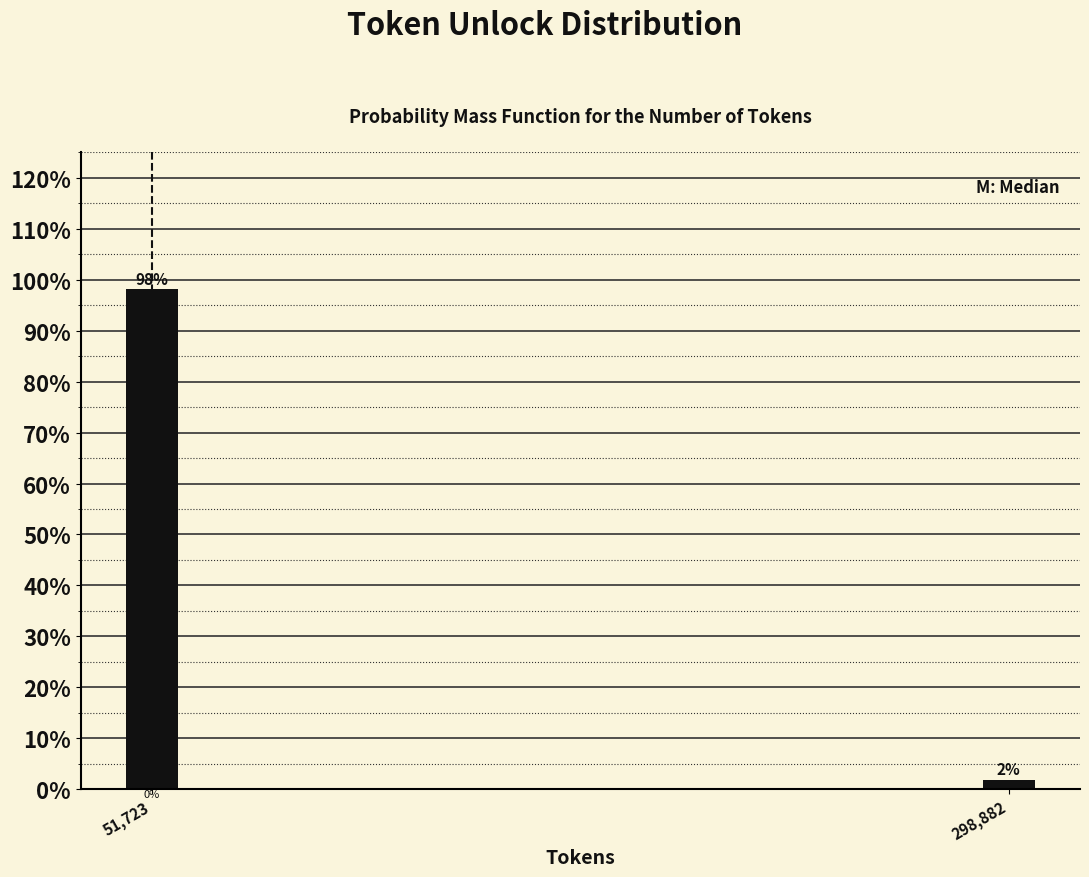

Are the bars horizontal?

No